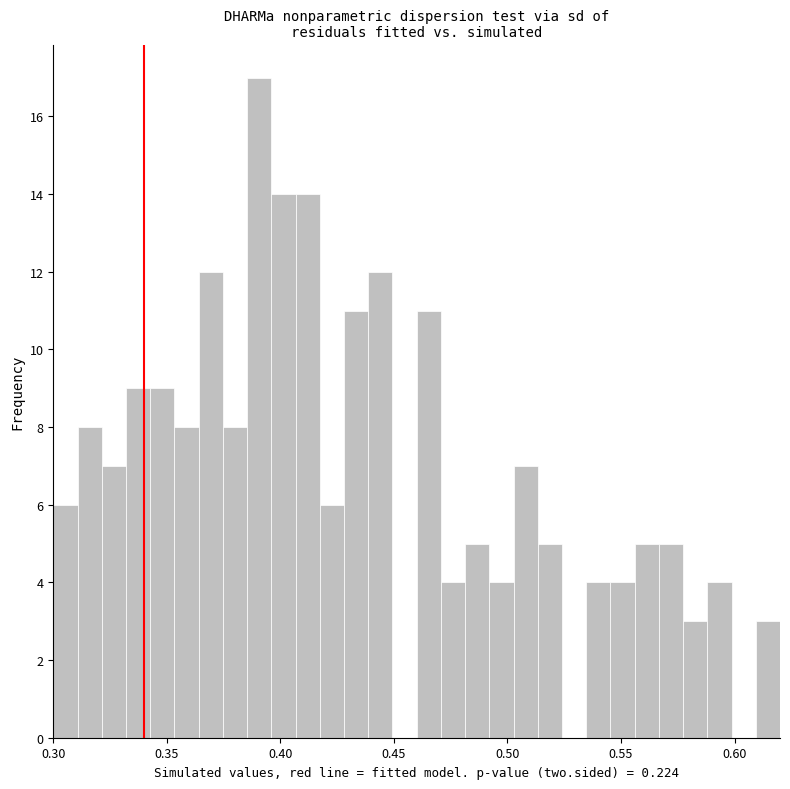

Read against the x-axis, roughly where is the centre of the tallest bar?

0.390